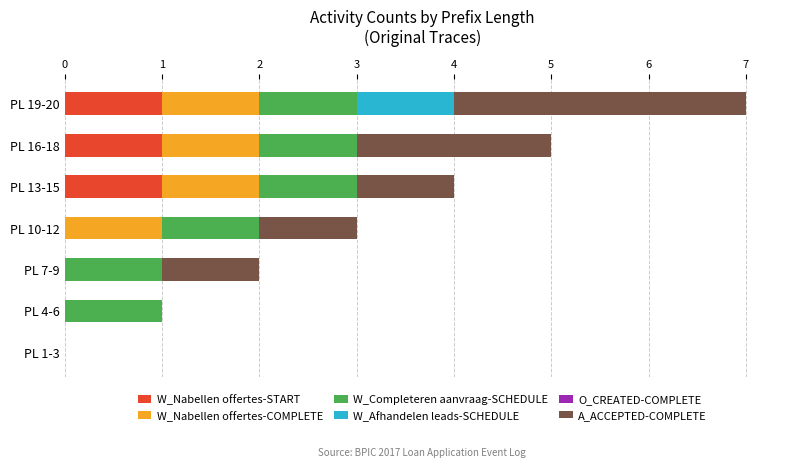

How many distinct data groups are displayed?

5